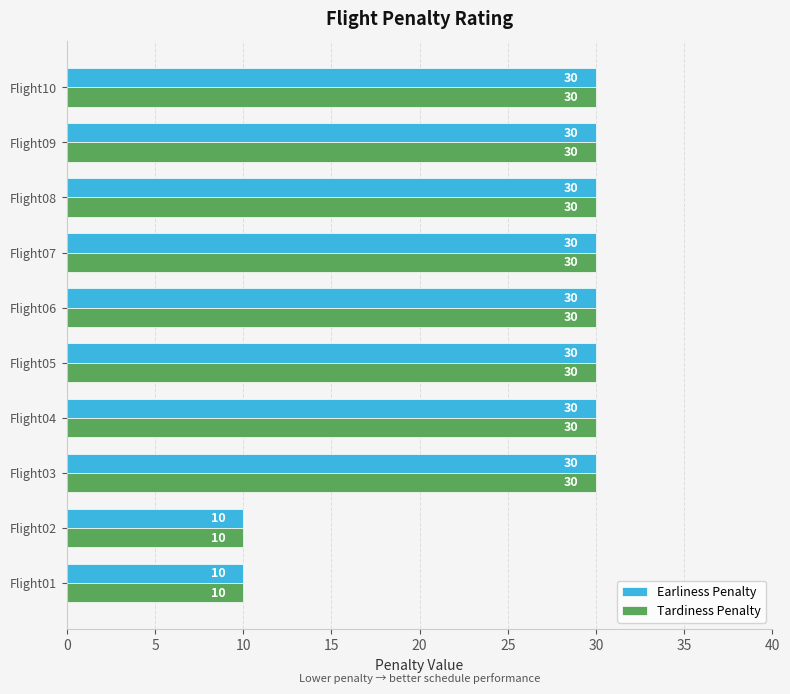

What is the difference between the second highest and second lowest values in the Earliness Penalty series?

20